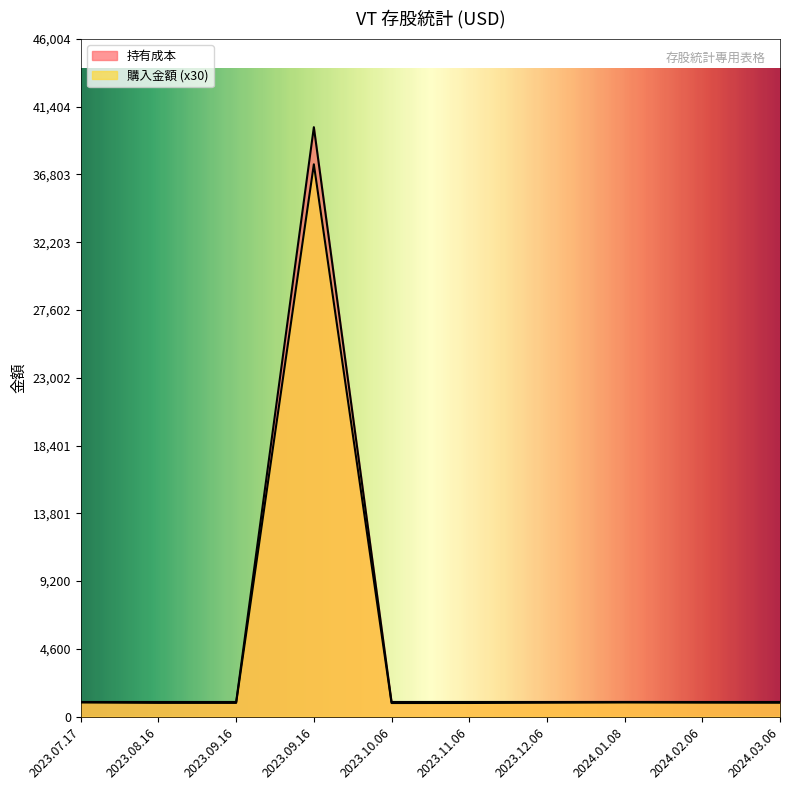

Between 2024.02.06 and 2024.03.06, which series saw the biggest shift?

購入金額